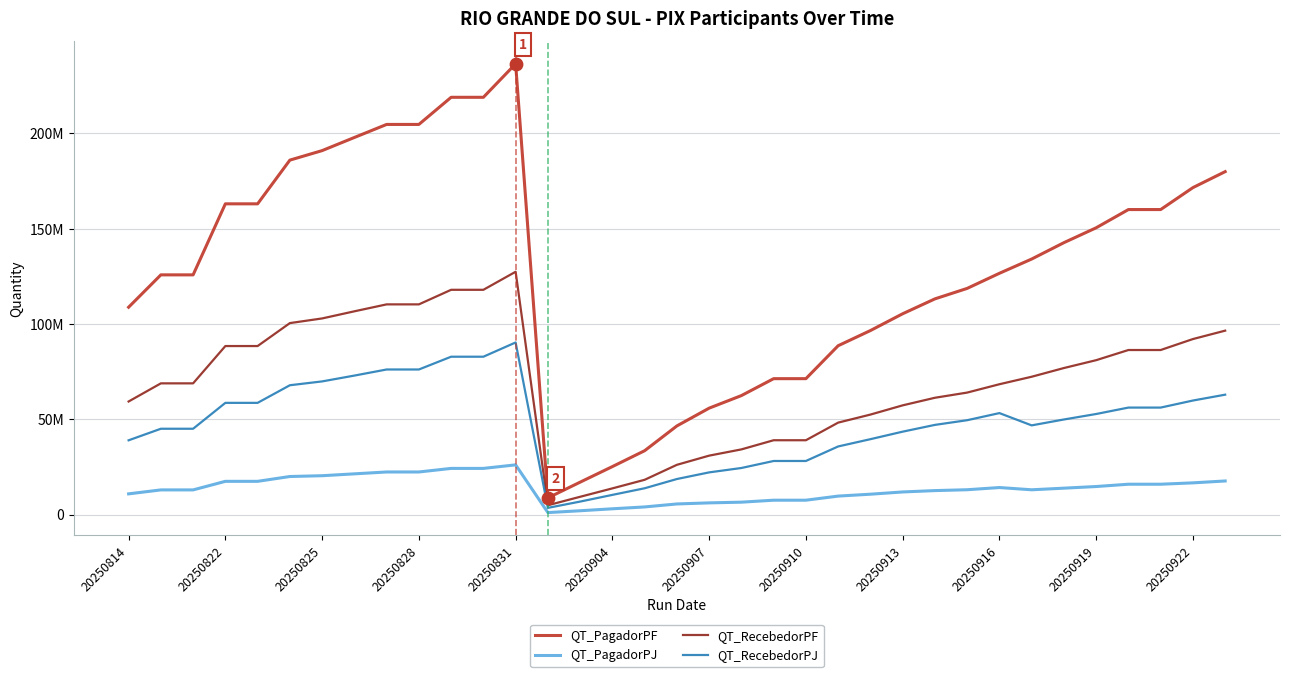

Is this an area chart (filled region under the line)?

No